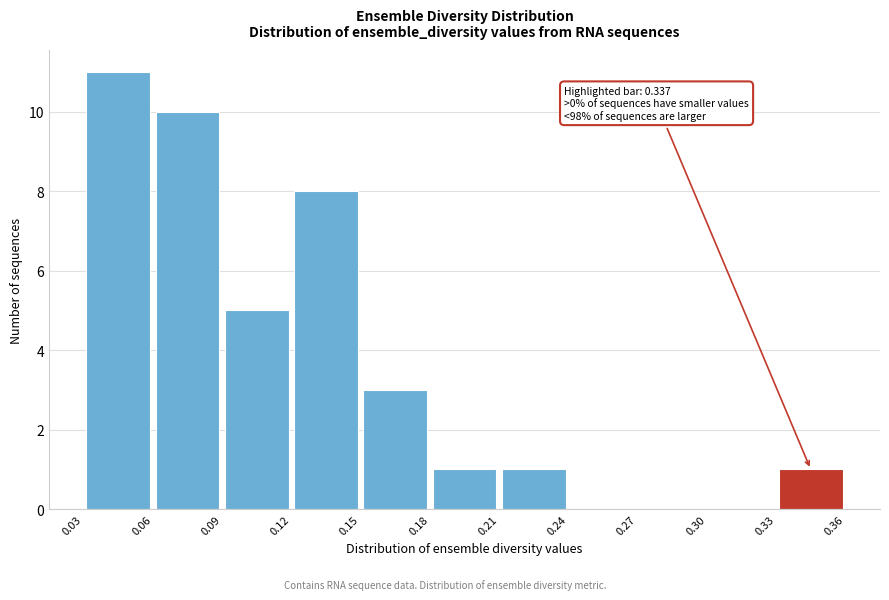

Which range on the x-axis has the tallest bar?

0.03 to 0.06